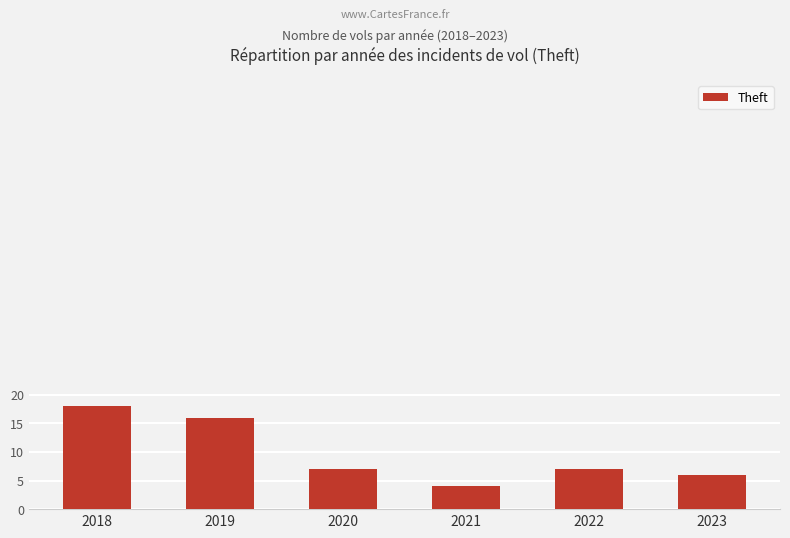

Reading right to left, extract all data points from this chart.

6	7	4	7	16	18